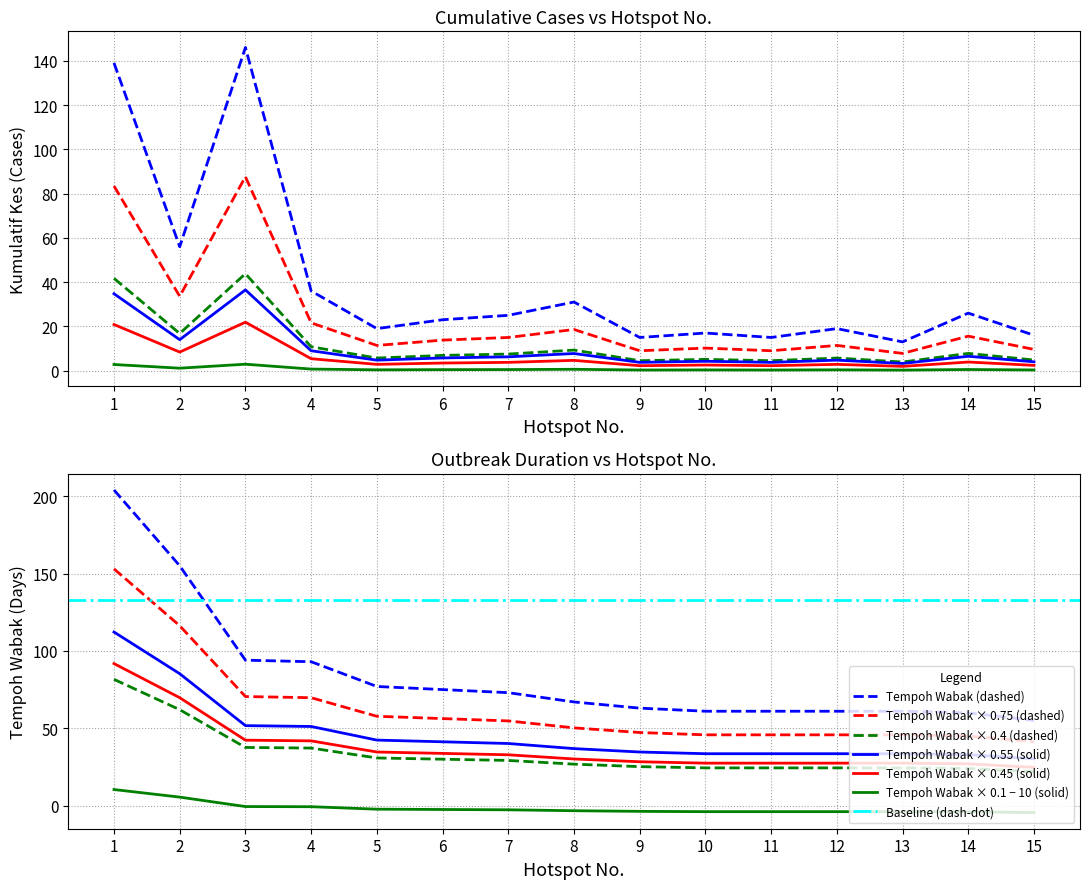

Which category has the highest value in the Kumulatif Kes series?

3